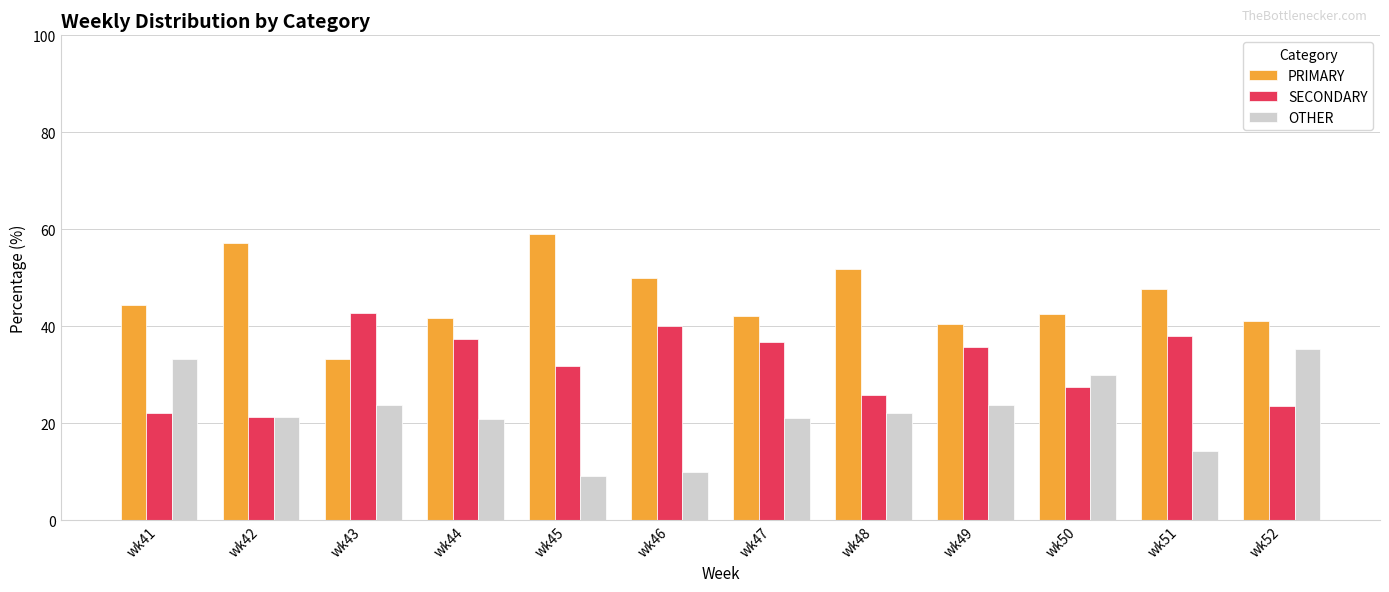

Are the bars horizontal?

No